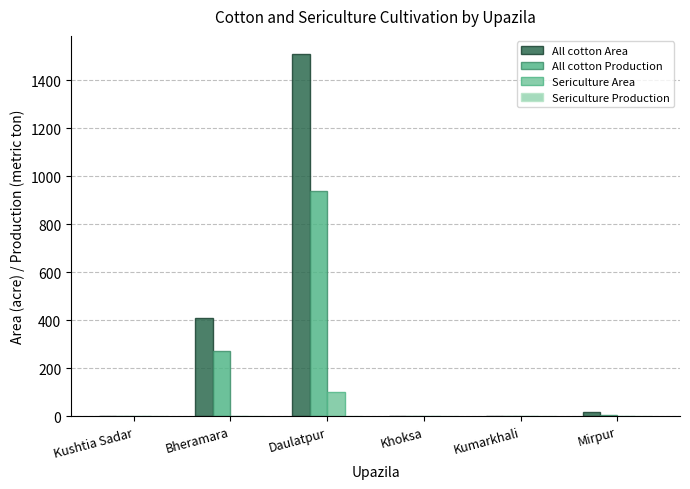

True or false: All cotton Production has a value of -621 at Khoksa.

False